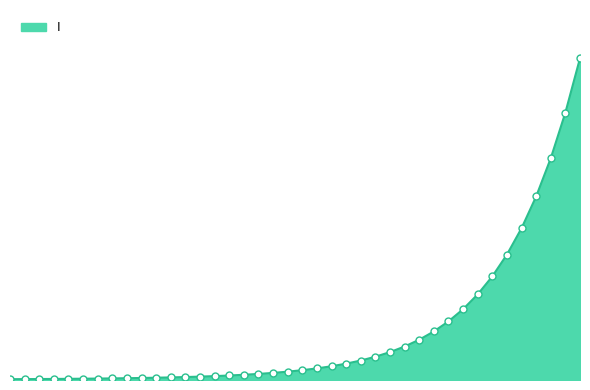

Reading left to right, list all the values displayed in this chart.

0.0=0.0	0.5016722408026756=0.0	1.0033444816053512=0.0	1.5050167224080266=0.0	2.0066889632107023=0.0	2.508361204013378=0.0	3.0100334448160533=0.0	3.511705685618729=0.0	4.013377926421405=0.0	4.51505016722408=0.0	5.016722408026756=0.0	5.518394648829432=0.0	6.020066889632107=0.0	6.521739130434782=0.0	7.023411371237458=0.0	7.525083612040134=0.0	8.02675585284281=0.0	8.528428093645484=0.0	9.03010033444816=0.0	9.531772575250836=0.0	10.033444816053512=0.0	10.535117056856187=0.0	11.036789297658864=0.0	11.538461538461538=0.0	12.040133779264213=0.0	12.54180602006689=0.0	13.043478260869565=0.0	13.545150501672241=0.0	14.046822742474916=0.0	14.548494983277592=0.0	15.050167224080267=0.0	15.551839464882944=0.0	16.05351170568562=0.0	16.555183946488295=0.0	17.05685618729097=0.0	17.558528428093645=0.0	18.06020066889632=0.0	18.561872909698998=0.1	19.06354515050167=0.1	19.565217391304348=0.1